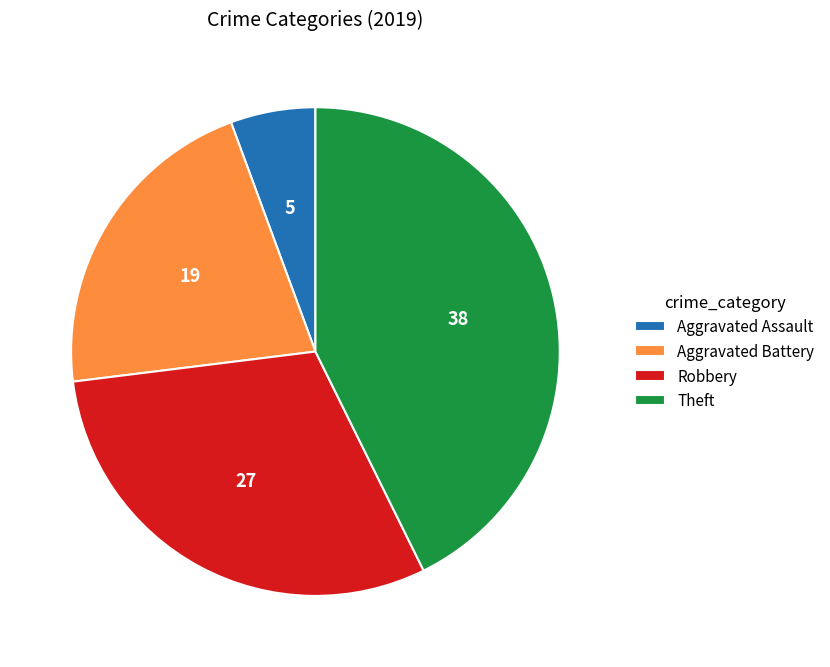

Is there a majority slice in this chart?

No